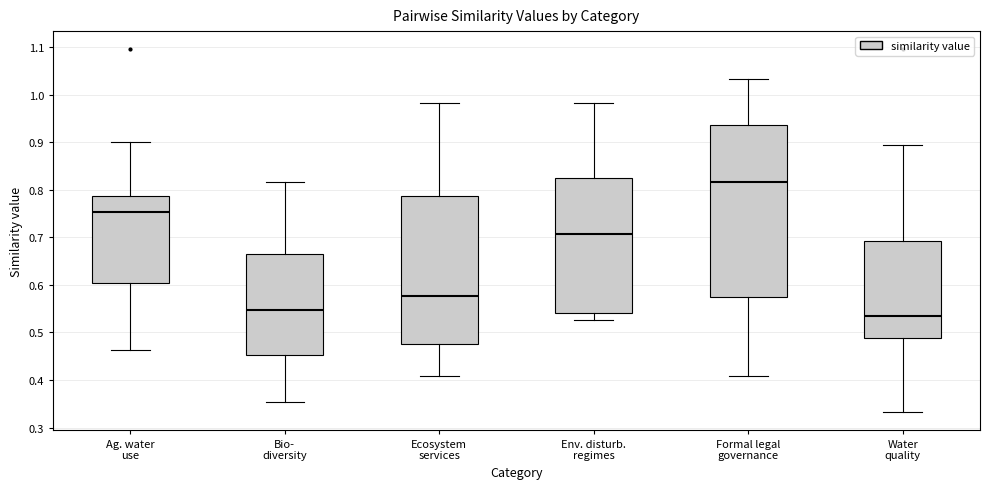

Reading left to right, read every box against the y-axis: the position of its median line, the range the box covers, and the ends of its whiskers. The values are not printed on the chart, so give them approximately, as read against the axis.

Ag. water use: median 0.75, box 0.60 to 0.79, whiskers 0.46 to 0.90
Bio- diversity: median 0.55, box 0.45 to 0.67, whiskers 0.35 to 0.82
Ecosystem services: median 0.58, box 0.48 to 0.79, whiskers 0.41 to 0.98
Env. disturb. regimes: median 0.71, box 0.54 to 0.83, whiskers 0.53 to 0.98
Formal legal governance: median 0.82, box 0.57 to 0.94, whiskers 0.41 to 1.03
Water quality: median 0.53, box 0.49 to 0.69, whiskers 0.33 to 0.89